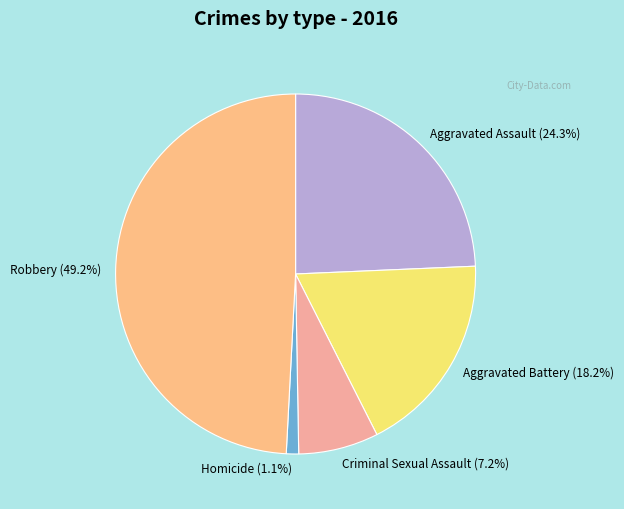

What is the smallest slice in the pie chart?

Homicide